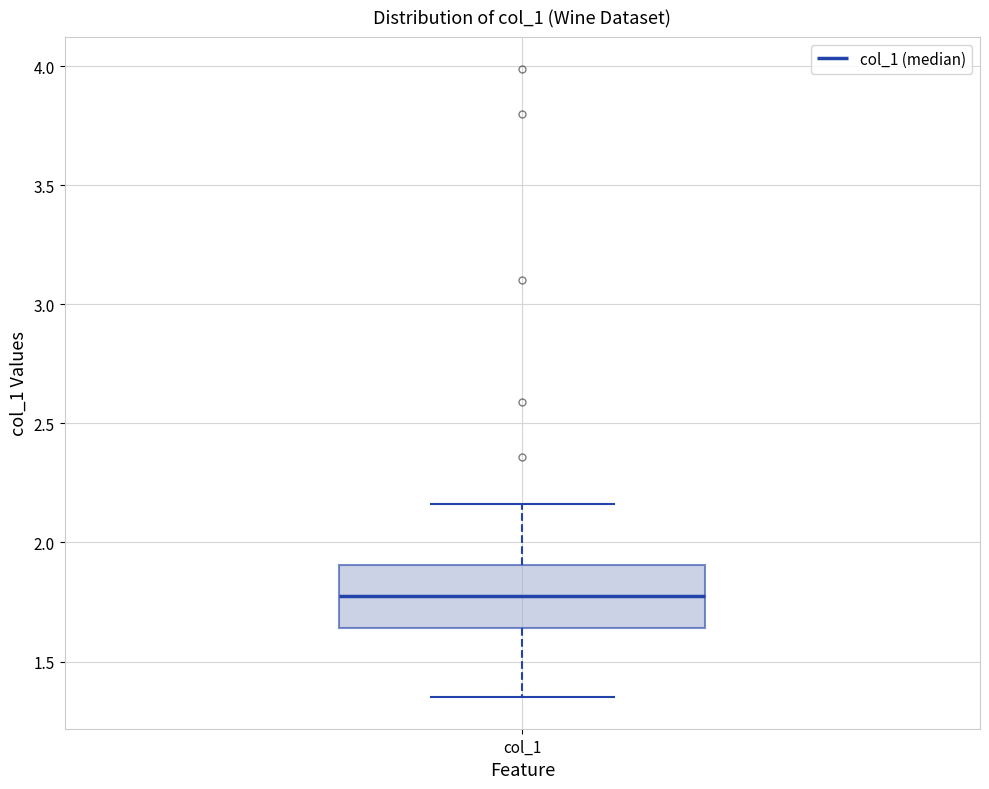

Read this box plot against the y-axis: the position of the median line, the range covered by the box, and the ends of both whiskers. The values are not printed on the chart, so give them approximately, as read against the axis.

median 1.80, box 1.65 to 1.90, whiskers 1.35 to 2.15